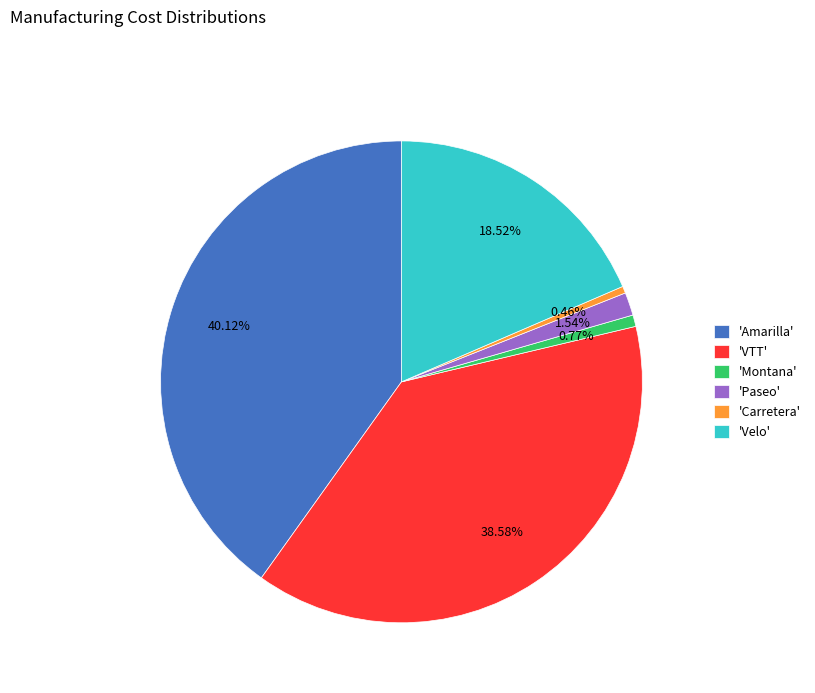

Which category has the biggest portion of the pie?

'Amarilla'